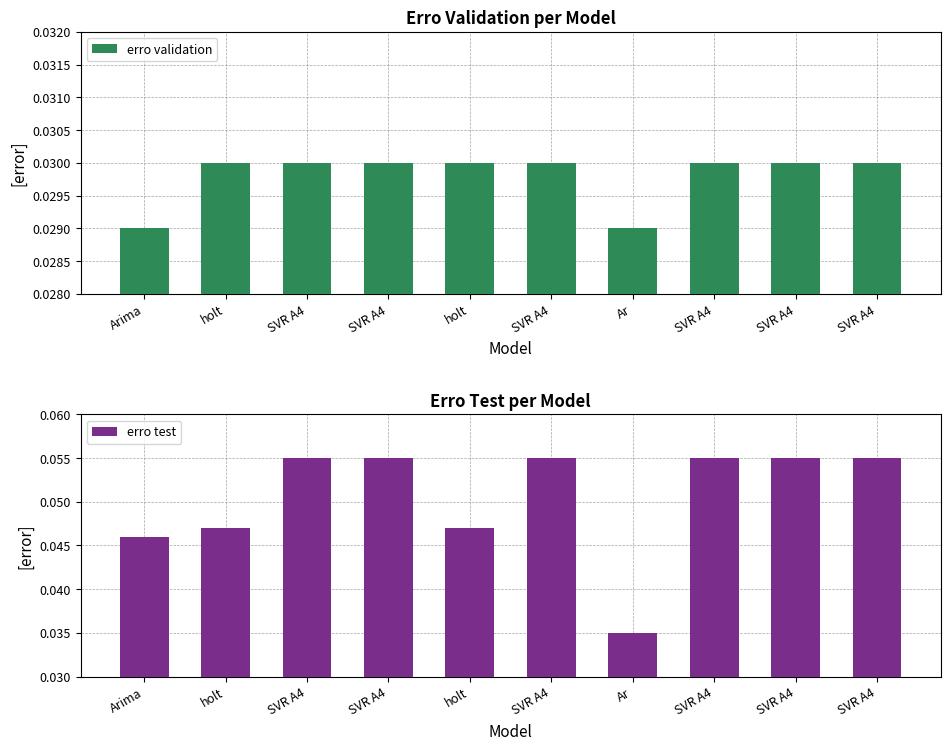

What is the maximum value shown in the chart?

0.1